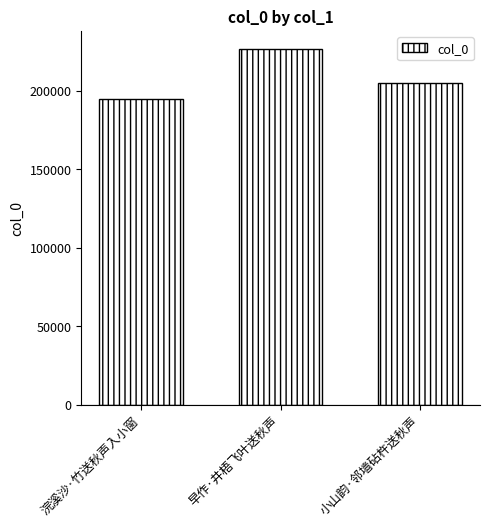

The chart shows a value of 363057 at 早作·井梧飞叶送秋声. True or false?

False